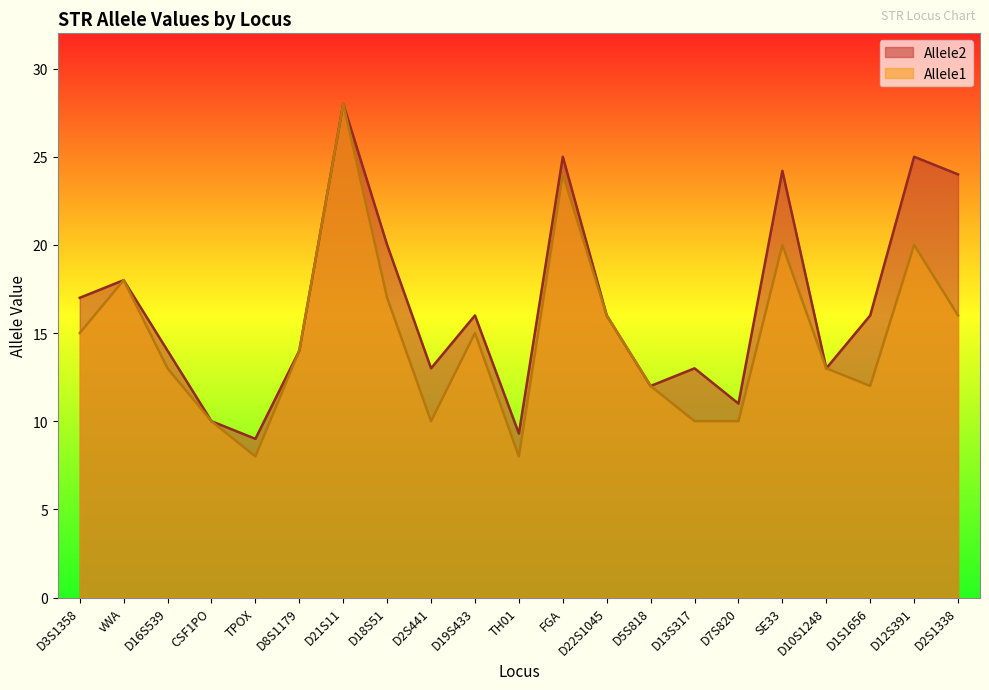

Rank the series at D2S441 from lowest to highest value.

Allele1, Allele2